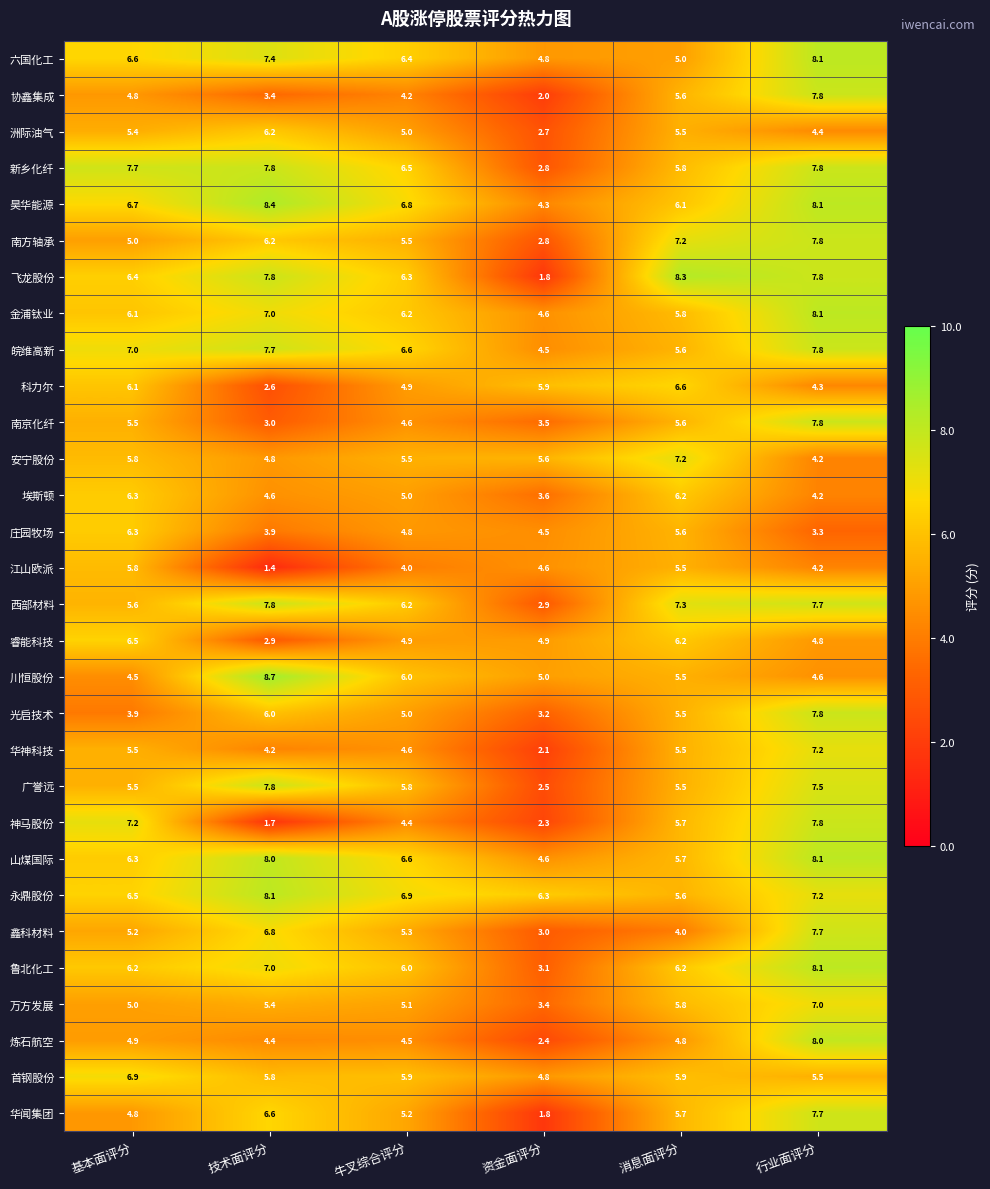

What is the lowest value of the 永鼎股份 series?

5.6